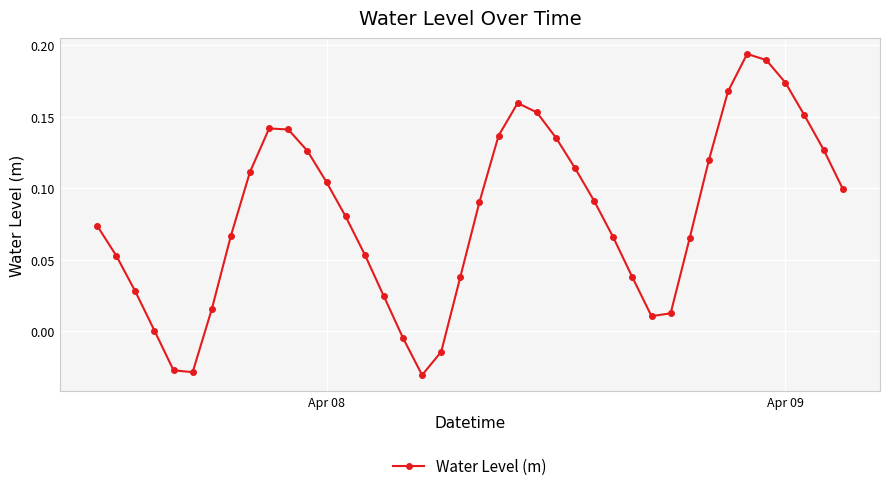

What is the sum of all values?

3.2